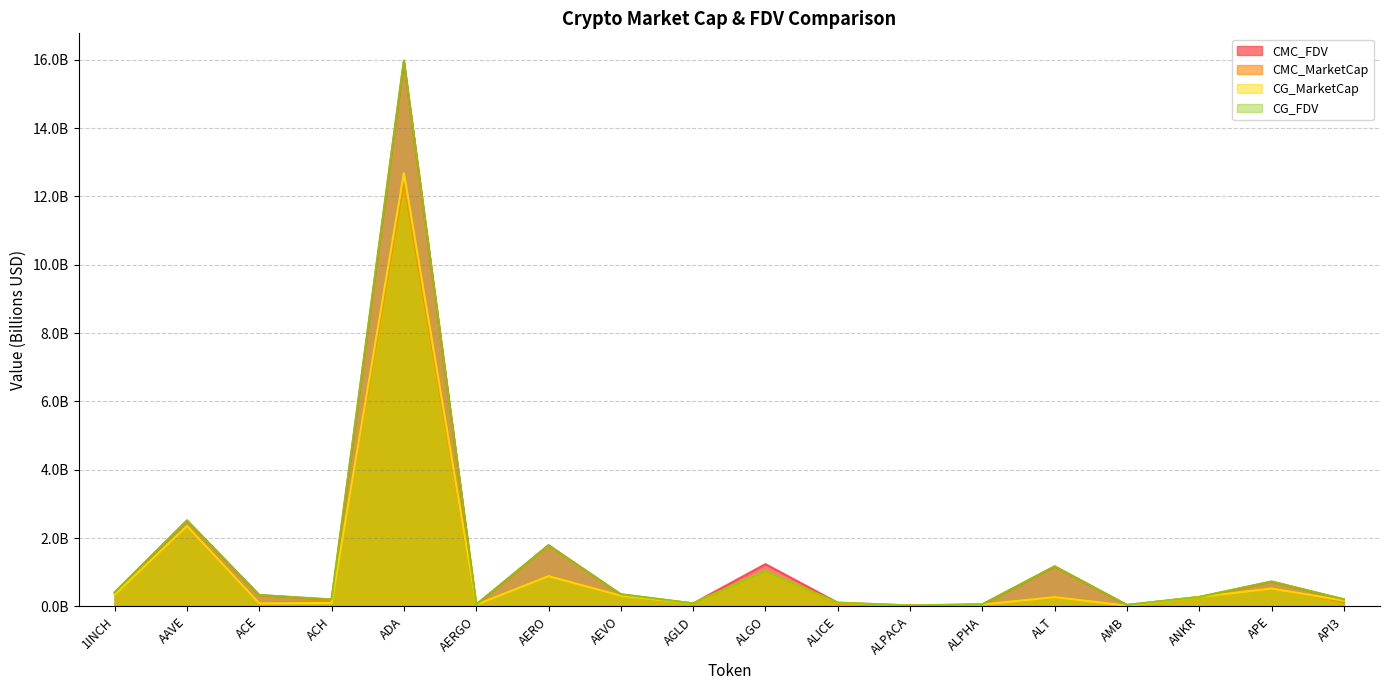

Between AGLD and ALPACA, which is larger?

AGLD